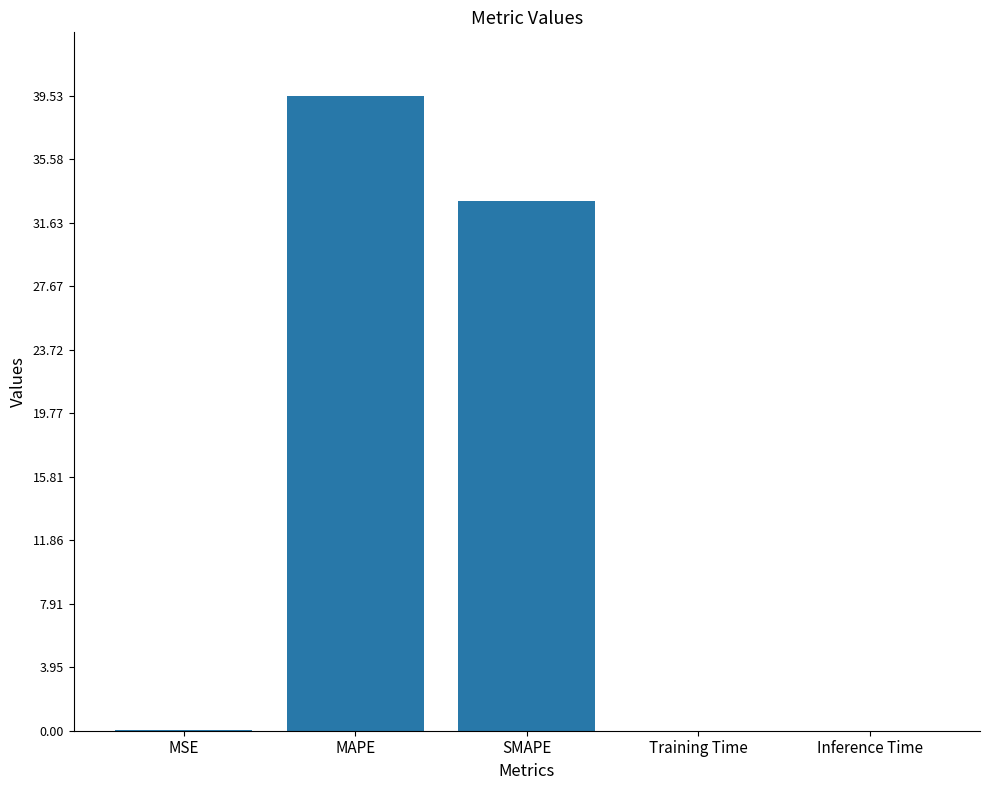

What is the maximum value shown in the chart?

39.5